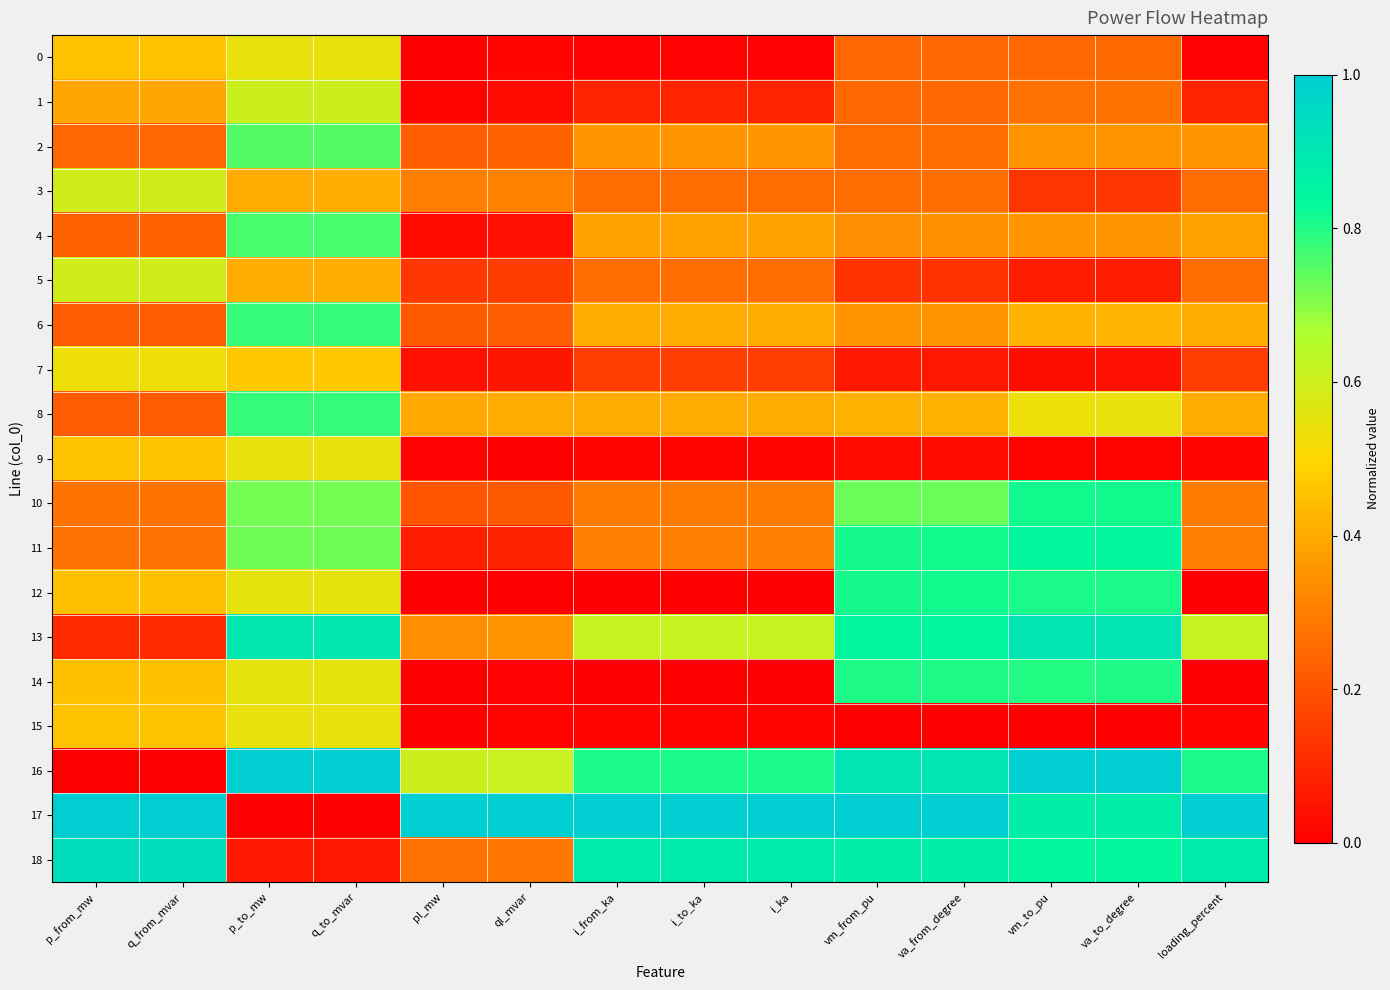

Reading left to right, list all the values displayed in this chart.

0: p_from_mw=0.5	q_from_mvar=0.5	p_to_mw=0.5	q_to_mvar=0.5	pl_mw=0.0	ql_mvar=0.0	i_from_ka=0.0	i_to_ka=0.0	i_ka=0.0	vm_from_pu=0.2	va_from_degree=0.3	vm_to_pu=0.3	va_to_degree=0.3	loading_percent=0.0
1: p_from_mw=0.4	q_from_mvar=0.4	p_to_mw=0.6	q_to_mvar=0.6	pl_mw=0.0	ql_mvar=0.0	i_from_ka=0.1	i_to_ka=0.1	i_ka=0.1	vm_from_pu=0.2	va_from_degree=0.3	vm_to_pu=0.3	va_to_degree=0.3	loading_percent=0.1
2: p_from_mw=0.2	q_from_mvar=0.2	p_to_mw=0.8	q_to_mvar=0.8	pl_mw=0.2	ql_mvar=0.2	i_from_ka=0.4	i_to_ka=0.4	i_ka=0.4	vm_from_pu=0.3	va_from_degree=0.3	vm_to_pu=0.3	va_to_degree=0.4	loading_percent=0.4
3: p_from_mw=0.6	q_from_mvar=0.6	p_to_mw=0.4	q_to_mvar=0.4	pl_mw=0.3	ql_mvar=0.3	i_from_ka=0.3	i_to_ka=0.3	i_ka=0.3	vm_from_pu=0.3	va_from_degree=0.3	vm_to_pu=0.1	va_to_degree=0.1	loading_percent=0.3
4: p_from_mw=0.2	q_from_mvar=0.2	p_to_mw=0.8	q_to_mvar=0.8	pl_mw=0.0	ql_mvar=0.0	i_from_ka=0.4	i_to_ka=0.4	i_ka=0.4	vm_from_pu=0.3	va_from_degree=0.3	vm_to_pu=0.4	va_to_degree=0.4	loading_percent=0.4
5: p_from_mw=0.6	q_from_mvar=0.6	p_to_mw=0.4	q_to_mvar=0.4	pl_mw=0.1	ql_mvar=0.1	i_from_ka=0.3	i_to_ka=0.3	i_ka=0.3	vm_from_pu=0.1	va_from_degree=0.1	vm_to_pu=0.1	va_to_degree=0.1	loading_percent=0.3
6: p_from_mw=0.2	q_from_mvar=0.2	p_to_mw=0.8	q_to_mvar=0.8	pl_mw=0.2	ql_mvar=0.2	i_from_ka=0.4	i_to_ka=0.4	i_ka=0.4	vm_from_pu=0.3	va_from_degree=0.4	vm_to_pu=0.4	va_to_degree=0.4	loading_percent=0.4
7: p_from_mw=0.5	q_from_mvar=0.5	p_to_mw=0.5	q_to_mvar=0.5	pl_mw=0.0	ql_mvar=0.1	i_from_ka=0.1	i_to_ka=0.1	i_ka=0.1	vm_from_pu=0.1	va_from_degree=0.1	vm_to_pu=0.0	va_to_degree=0.0	loading_percent=0.1
8: p_from_mw=0.2	q_from_mvar=0.2	p_to_mw=0.8	q_to_mvar=0.8	pl_mw=0.4	ql_mvar=0.4	i_from_ka=0.4	i_to_ka=0.4	i_ka=0.4	vm_from_pu=0.4	va_from_degree=0.4	vm_to_pu=0.5	va_to_degree=0.5	loading_percent=0.4
9: p_from_mw=0.5	q_from_mvar=0.5	p_to_mw=0.5	q_to_mvar=0.5	pl_mw=0.0	ql_mvar=0.0	i_from_ka=0.0	i_to_ka=0.0	i_ka=0.0	vm_from_pu=0.0	va_from_degree=0.0	vm_to_pu=0.0	va_to_degree=0.0	loading_percent=0.0
10: p_from_mw=0.3	q_from_mvar=0.3	p_to_mw=0.7	q_to_mvar=0.7	pl_mw=0.2	ql_mvar=0.2	i_from_ka=0.3	i_to_ka=0.3	i_ka=0.3	vm_from_pu=0.7	va_from_degree=0.7	vm_to_pu=0.8	va_to_degree=0.8	loading_percent=0.3
11: p_from_mw=0.3	q_from_mvar=0.3	p_to_mw=0.7	q_to_mvar=0.7	pl_mw=0.1	ql_mvar=0.1	i_from_ka=0.3	i_to_ka=0.3	i_ka=0.3	vm_from_pu=0.8	va_from_degree=0.8	vm_to_pu=0.8	va_to_degree=0.8	loading_percent=0.3
12: p_from_mw=0.5	q_from_mvar=0.5	p_to_mw=0.5	q_to_mvar=0.5	pl_mw=0.0	ql_mvar=0.0	i_from_ka=0.0	i_to_ka=0.0	i_ka=0.0	vm_from_pu=0.8	va_from_degree=0.8	vm_to_pu=0.8	va_to_degree=0.8	loading_percent=0.0
13: p_from_mw=0.1	q_from_mvar=0.1	p_to_mw=0.9	q_to_mvar=0.9	pl_mw=0.3	ql_mvar=0.4	i_from_ka=0.6	i_to_ka=0.6	i_ka=0.6	vm_from_pu=0.8	va_from_degree=0.8	vm_to_pu=0.9	va_to_degree=0.9	loading_percent=0.6
14: p_from_mw=0.5	q_from_mvar=0.5	p_to_mw=0.5	q_to_mvar=0.5	pl_mw=0.0	ql_mvar=0.0	i_from_ka=0.0	i_to_ka=0.0	i_ka=0.0	vm_from_pu=0.8	va_from_degree=0.8	vm_to_pu=0.8	va_to_degree=0.8	loading_percent=0.0
15: p_from_mw=0.5	q_from_mvar=0.5	p_to_mw=0.5	q_to_mvar=0.5	pl_mw=0.0	ql_mvar=0.0	i_from_ka=0.0	i_to_ka=0.0	i_ka=0.0	vm_from_pu=0.0	va_from_degree=0.0	vm_to_pu=0.0	va_to_degree=0.0	loading_percent=0.0
16: p_from_mw=0.0	q_from_mvar=0.0	p_to_mw=1.0	q_to_mvar=1.0	pl_mw=0.6	ql_mvar=0.6	i_from_ka=0.8	i_to_ka=0.8	i_ka=0.8	vm_from_pu=0.9	va_from_degree=0.9	vm_to_pu=1.0	va_to_degree=1.0	loading_percent=0.8
17: p_from_mw=1.0	q_from_mvar=1.0	p_to_mw=0.0	q_to_mvar=0.0	pl_mw=1.0	ql_mvar=1.0	i_from_ka=1.0	i_to_ka=1.0	i_ka=1.0	vm_from_pu=1.0	va_from_degree=1.0	vm_to_pu=0.9	va_to_degree=0.9	loading_percent=1.0
18: p_from_mw=0.9	q_from_mvar=0.9	p_to_mw=0.1	q_to_mvar=0.1	pl_mw=0.3	ql_mvar=0.3	i_from_ka=0.9	i_to_ka=0.9	i_ka=0.9	vm_from_pu=0.9	va_from_degree=0.9	vm_to_pu=0.8	va_to_degree=0.8	loading_percent=0.9